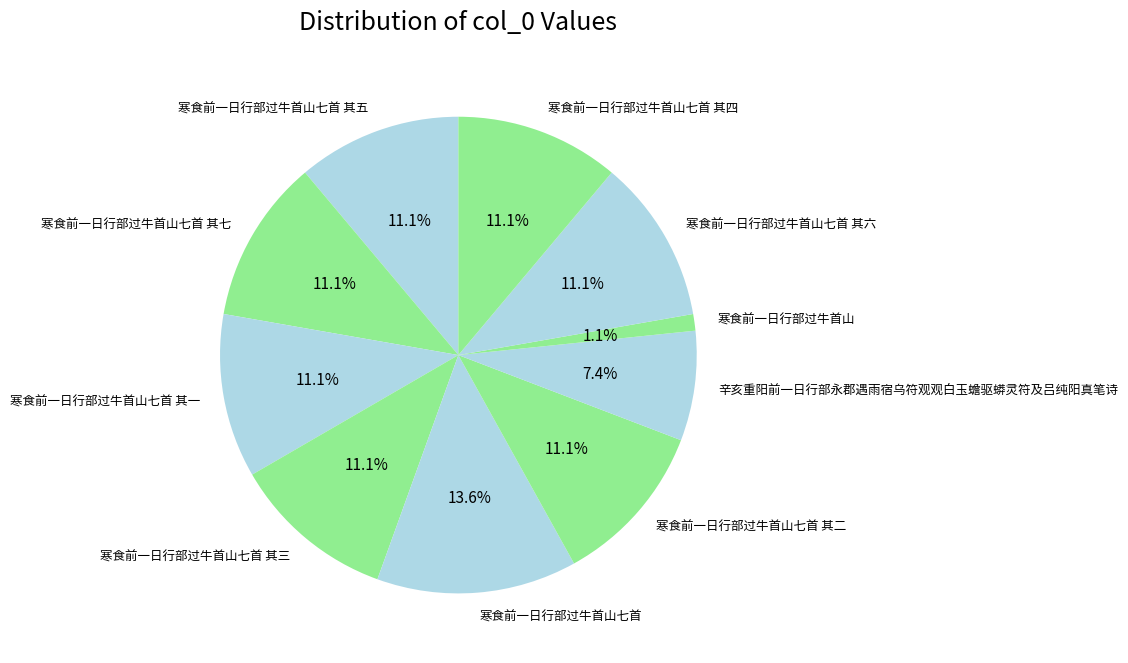

How many slices are in this pie chart?

10